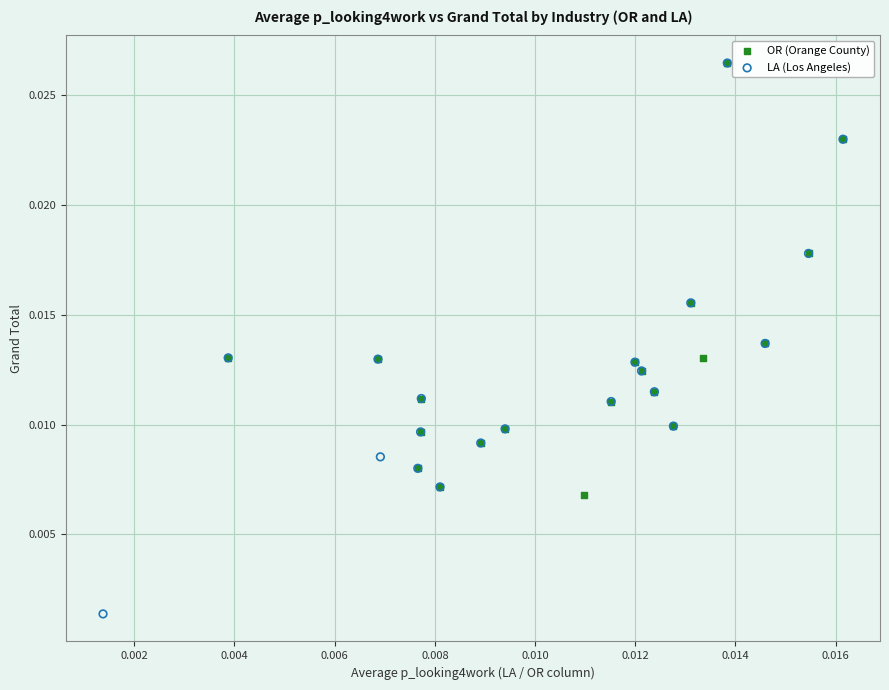

Which series has the widest spread of Y values?

LA (Los Angeles)